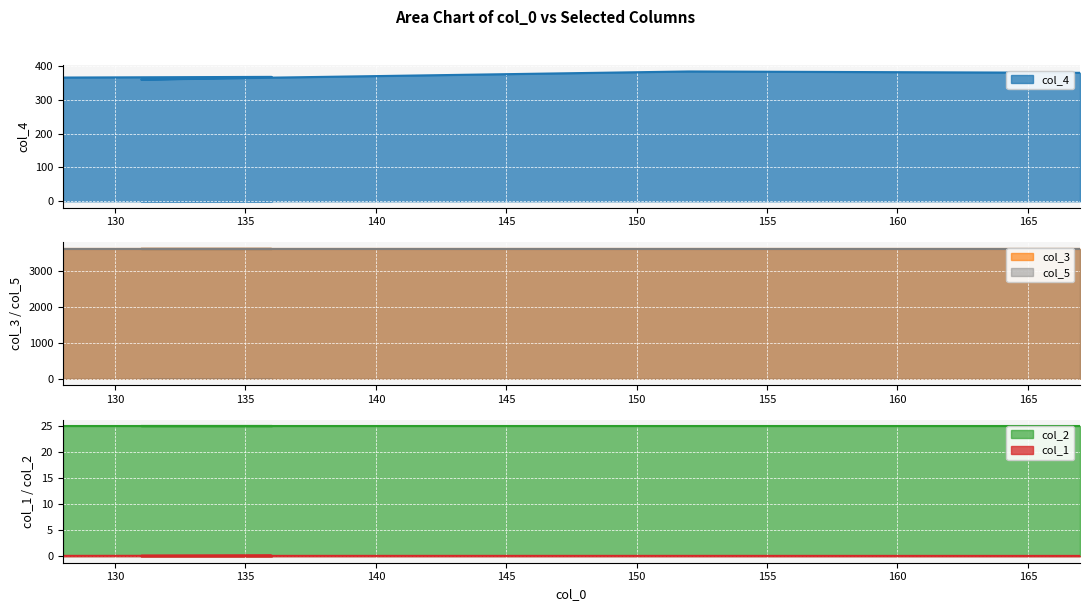

True or false: col_1 and col_3 cross at least once.

False